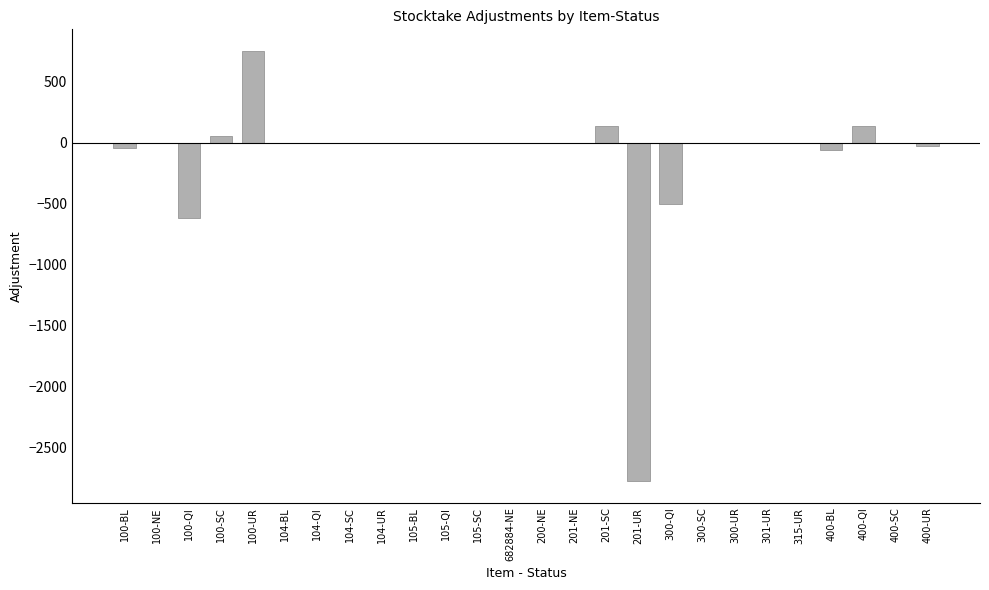

Is it true that the value at 200-NE is 1498?

False